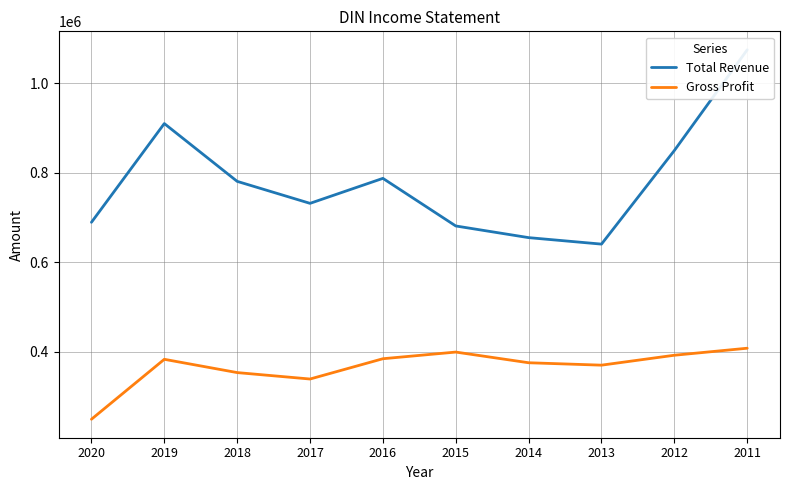

Rank the categories by Gross Profit value from lowest to highest.

2020, 2017, 2018, 2013, 2014, 2019, 2016, 2012, 2015, 2011